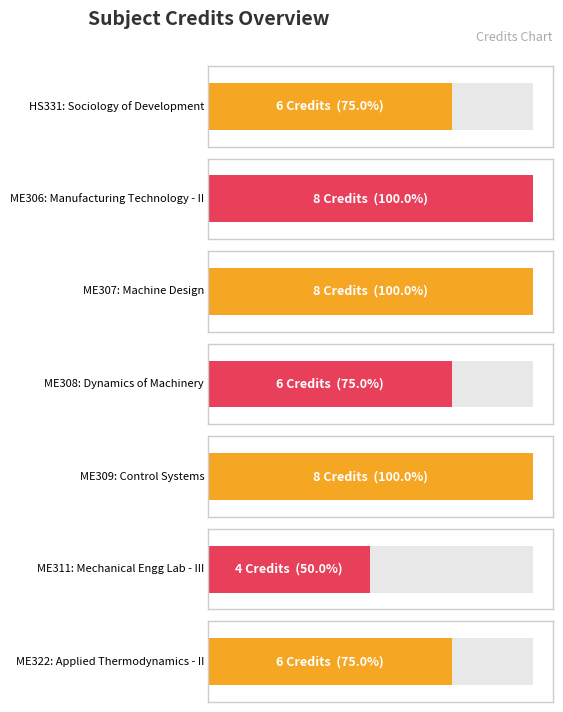

Where is the data nearest to the value 6?

HS331